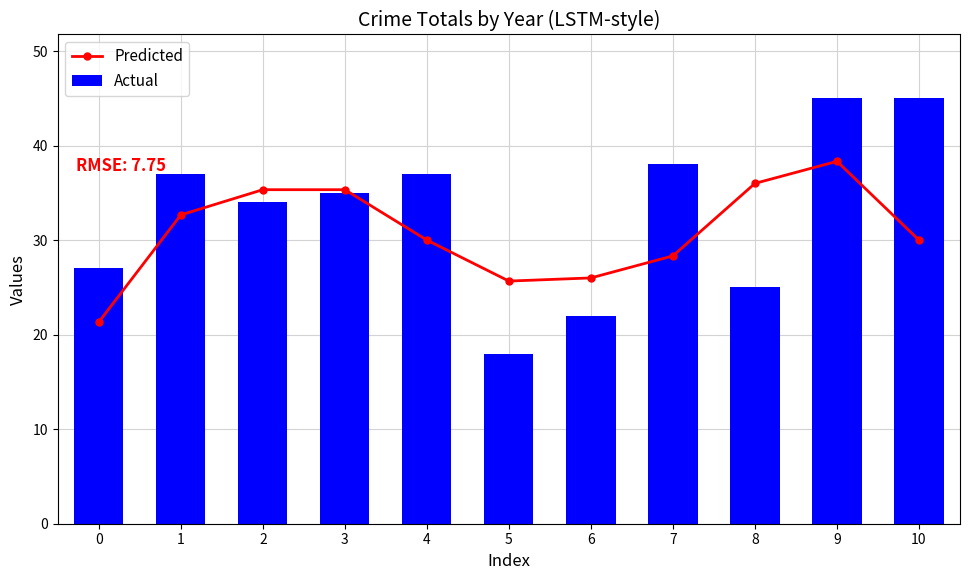

Which has a higher value, 3 or 0?

3